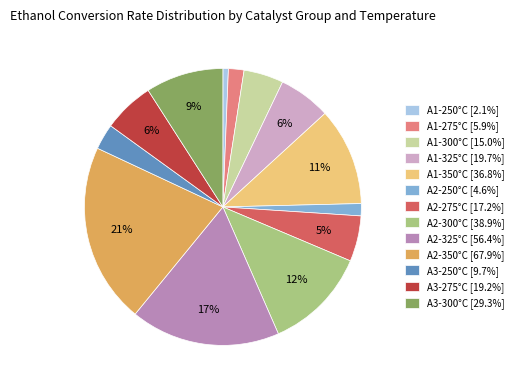

To the nearest percent, what percentage of the pie is A2-325°C [56.4%]?

17%